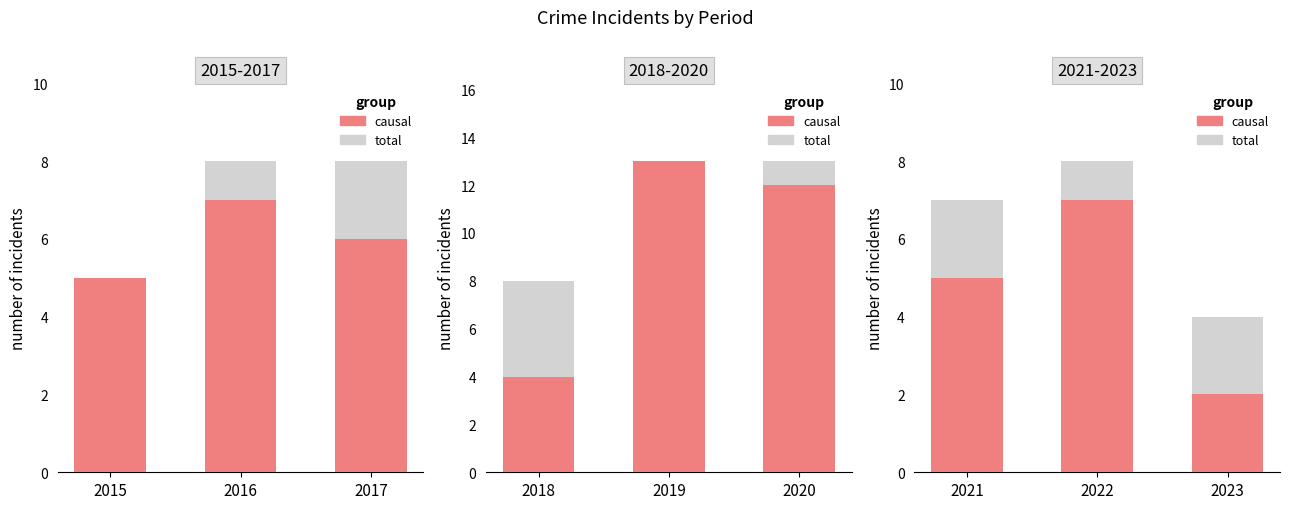

List the series in order of their peak value, highest first.

causal, total